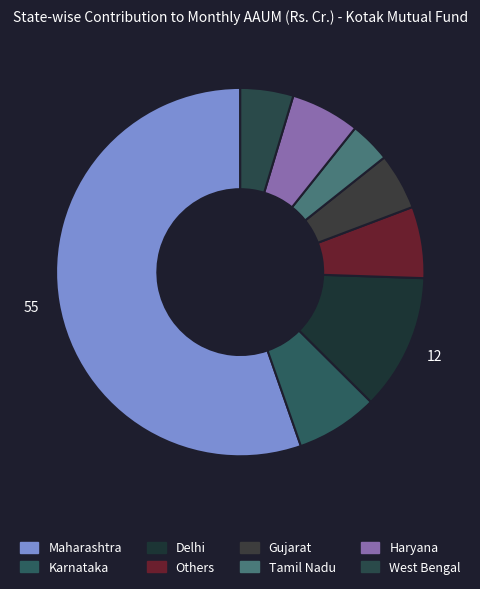

Which category has the biggest portion of the pie?

Maharashtra